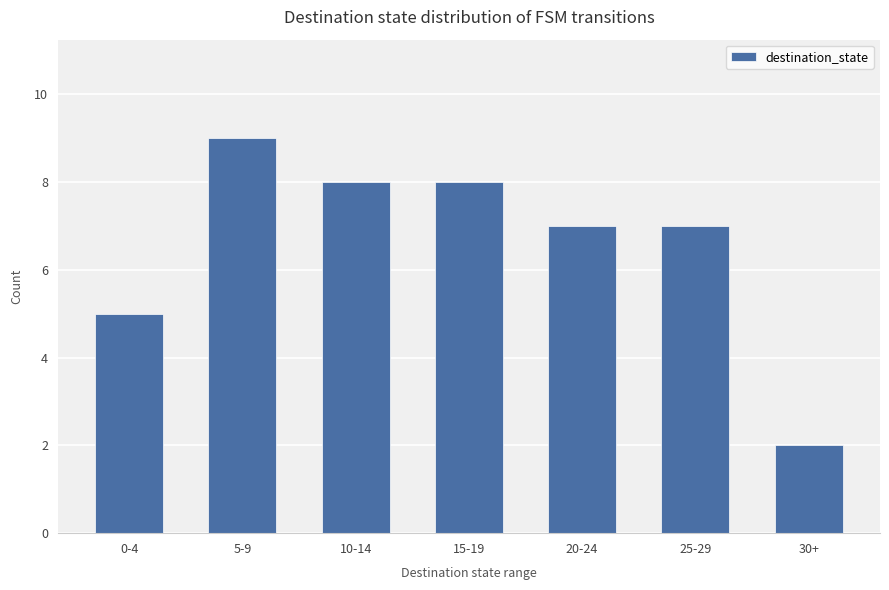

Reading left to right, what are all the values shown in this chart?

0-4=5	5-9=9	10-14=8	15-19=8	20-24=7	25-29=7	30+=2